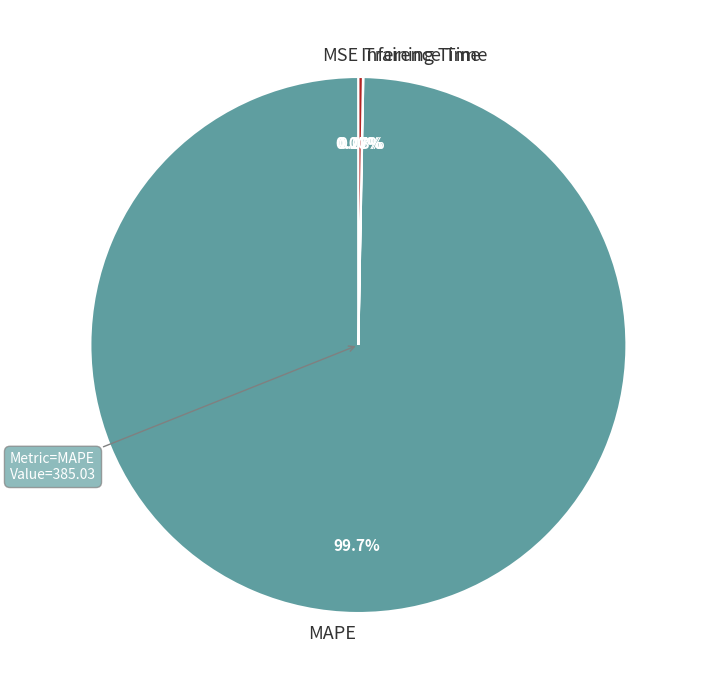

Which category has the biggest portion of the pie?

MAPE